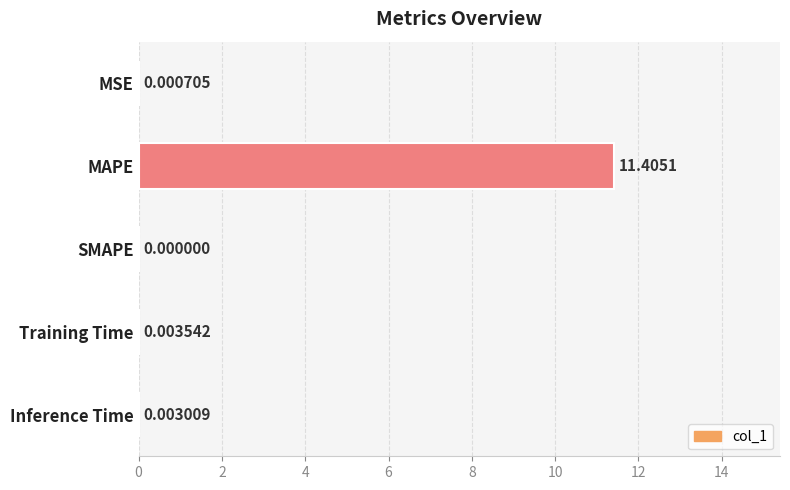

What is the average value?

2.3